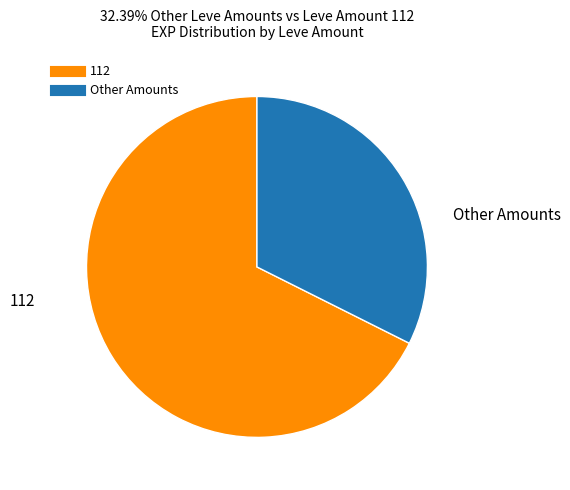

Is there a majority slice in this chart?

Yes